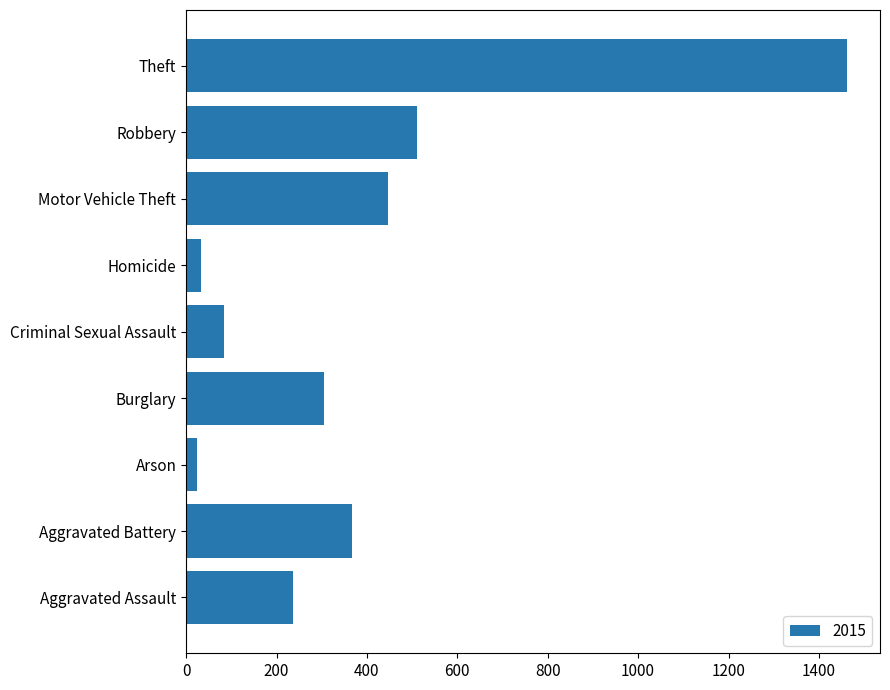

The chart shows a value of 883 at Robbery. True or false?

False